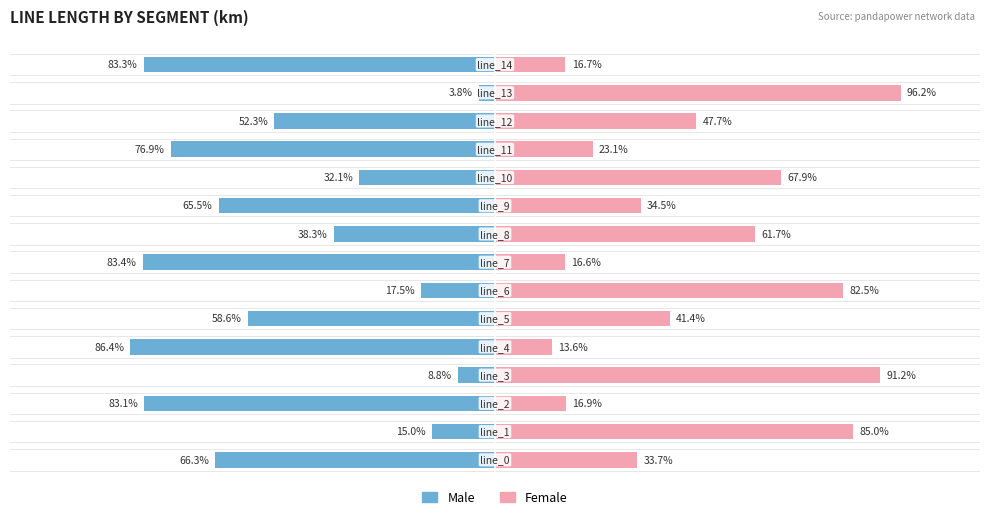

True or false: Male has a value of -15.0 at 1.

True